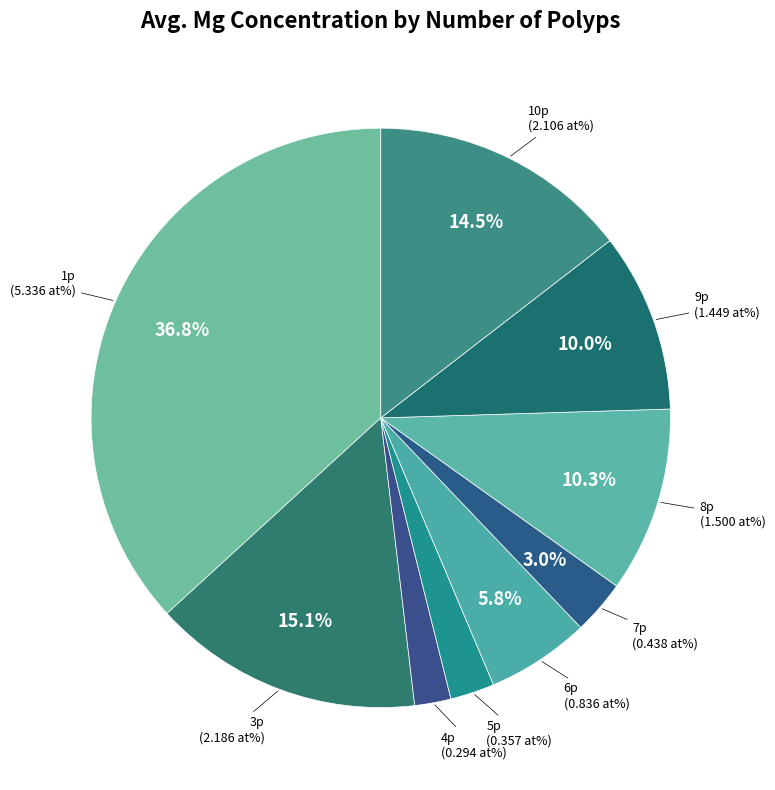

To the nearest percent, what is the average slice percentage?

11%